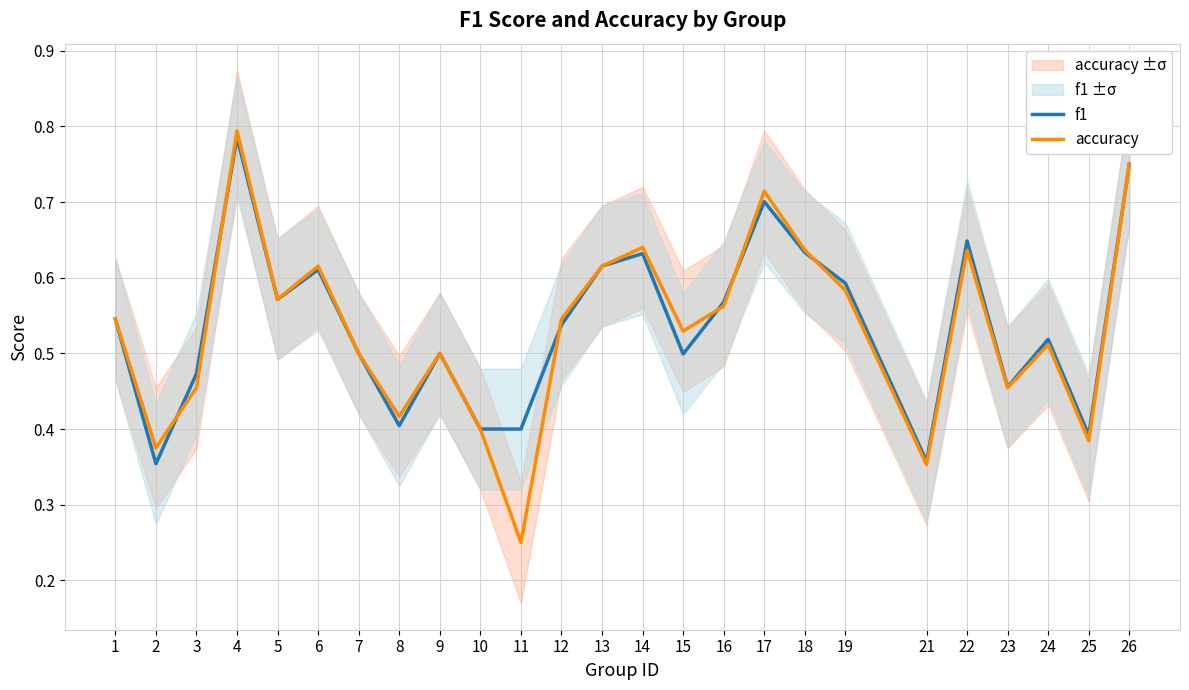

What is the total value across all series at 12?

1.1